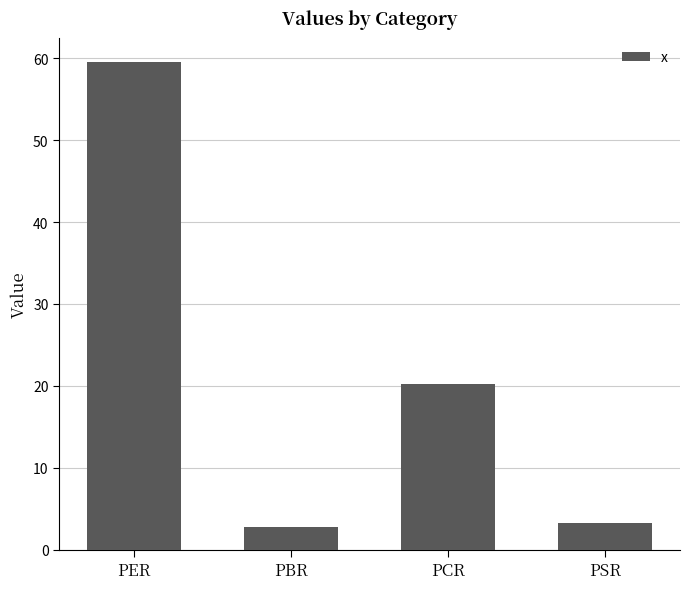

List the labels in order of value, smallest first.

PBR, PSR, PCR, PER